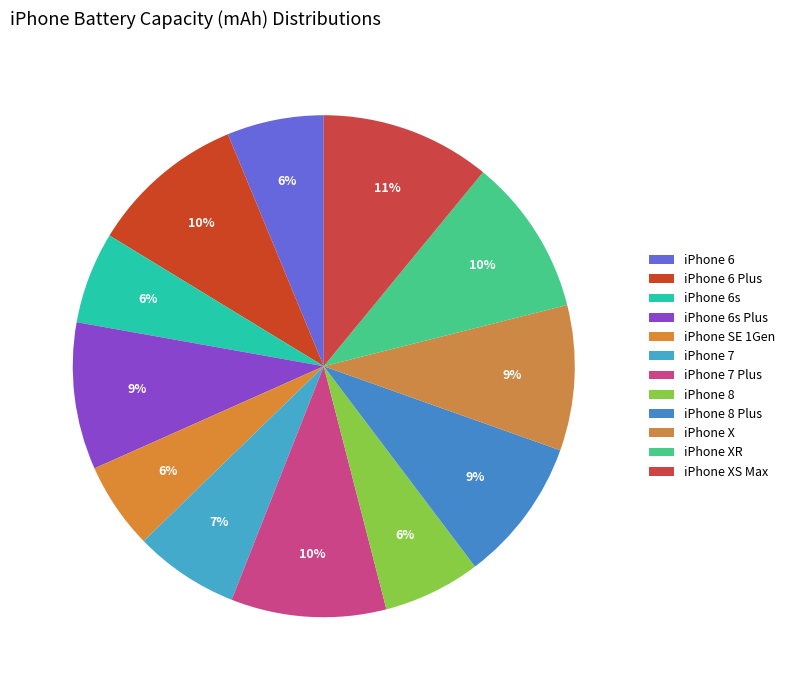

How many segments does this pie chart have?

12